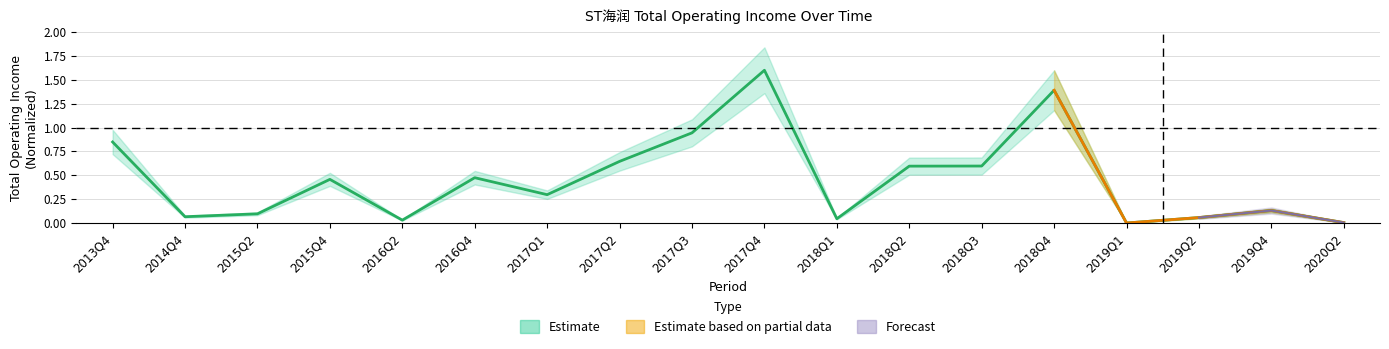

Rank the categories by value from lowest to highest.

2019Q1, 2020Q2, 2016Q2, 2018Q1, 2019Q2, 2014Q4, 2015Q2, 2019Q4, 2017Q1, 2015Q4, 2016Q4, 2018Q2, 2018Q3, 2017Q2, 2013Q4, 2017Q3, 2018Q4, 2017Q4